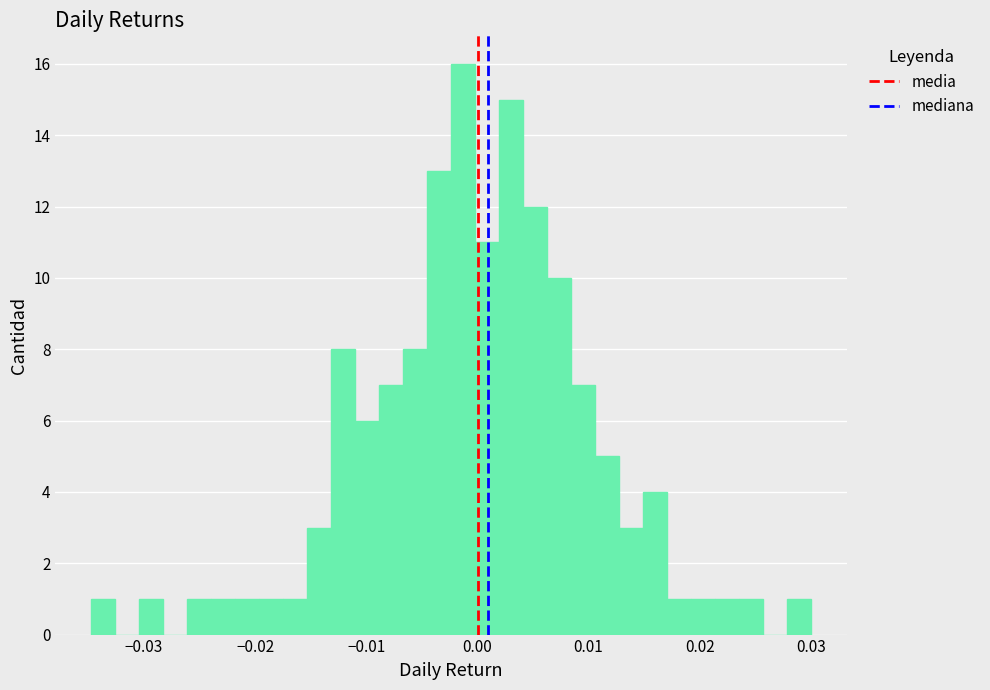

Read against the x-axis, roughly where is the centre of the tallest bar?

-0.001